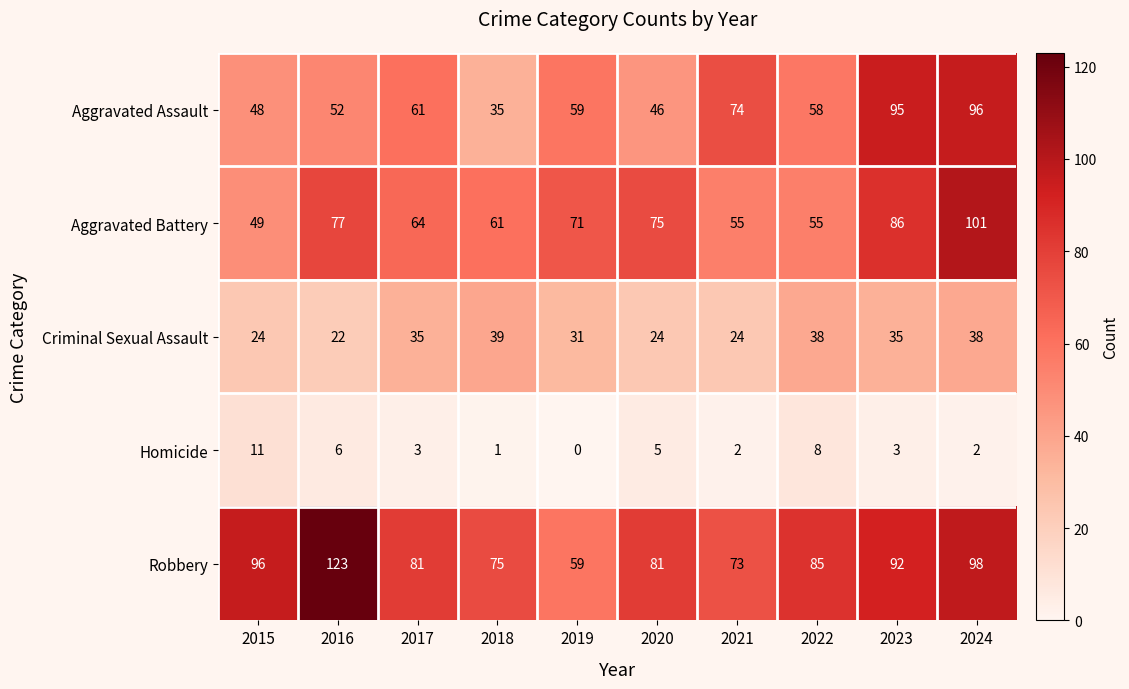

How many data points does each series have?

10